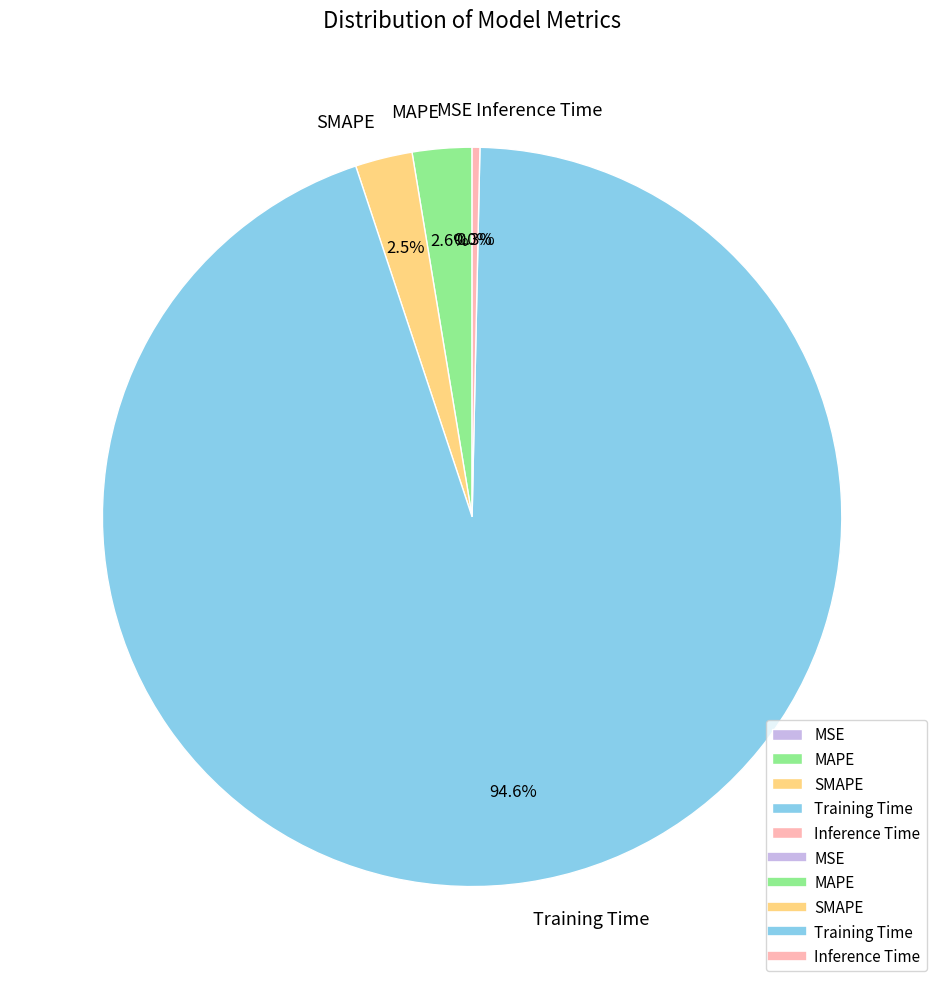

What is the largest slice in the pie chart?

Training Time